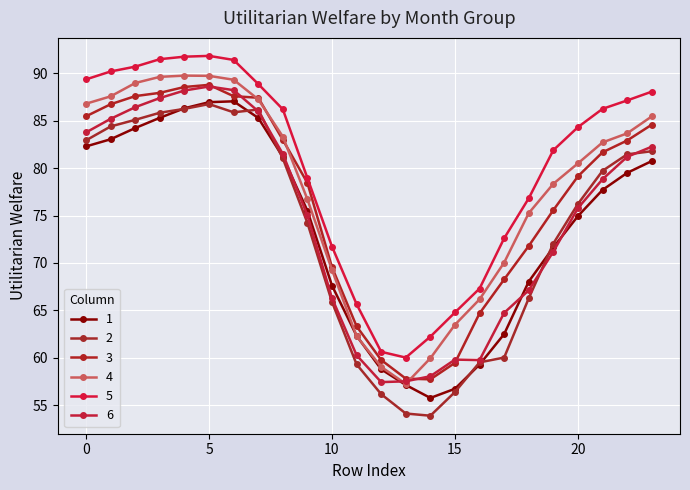

Reading left to right, extract all data points from this chart.

1: 82.3	83.0	84.2	85.3	86.3	87.0	87.0	85.3	81.2	75.5	67.6	62.3	58.8	57.1	55.8	56.7	59.3	62.5	68.0	71.6	74.9	77.7	79.5	80.7
2: 82.9	84.4	85.1	85.8	86.2	86.8	85.9	86.2	81.0	74.2	65.9	59.3	56.2	54.1	53.9	56.4	59.5	60.0	66.3	72.0	76.2	79.7	81.4	81.8
3: 85.5	86.7	87.6	87.9	88.6	88.8	87.6	87.4	83.0	78.4	69.5	63.3	59.8	57.8	57.7	59.5	64.7	68.3	71.8	75.6	79.1	81.7	82.9	84.6
4: 86.8	87.6	89.0	89.6	89.8	89.7	89.3	87.3	83.3	76.7	69.3	62.3	59.0	57.2	59.9	63.5	66.2	70.0	75.2	78.3	80.5	82.7	83.7	85.4
5: 89.4	90.2	90.7	91.5	91.7	91.8	91.4	88.9	86.2	79.0	71.7	65.7	60.6	60.0	62.2	64.8	67.3	72.6	76.8	81.9	84.3	86.2	87.1	88.1
6: 83.8	85.2	86.4	87.4	88.2	88.6	88.2	86.0	81.5	75.0	66.3	60.3	57.4	57.5	58.1	59.8	59.8	64.7	67.1	71.2	75.8	78.8	81.2	82.3